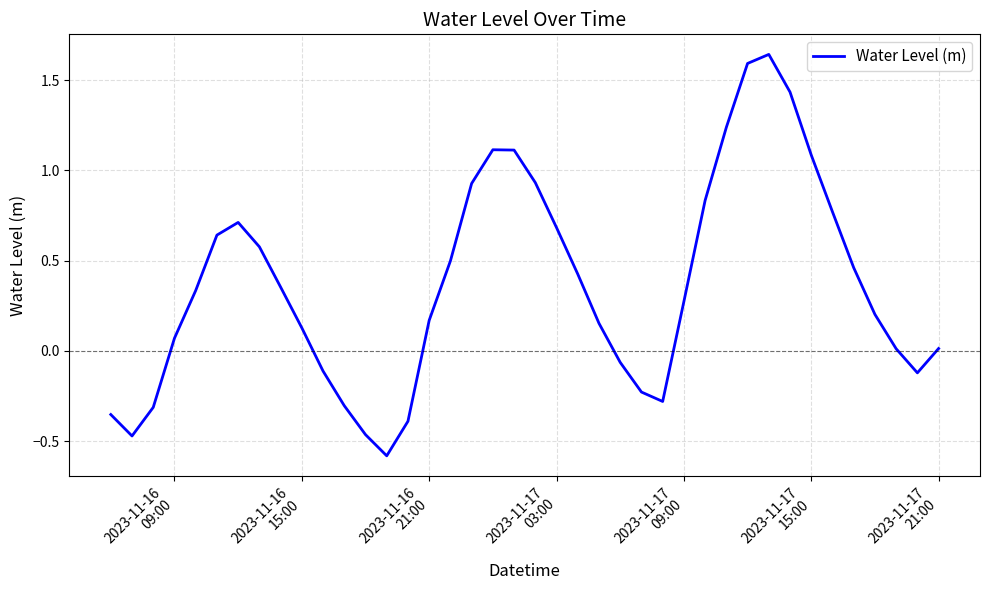

What is the difference between the maximum and minimum values?

2.2